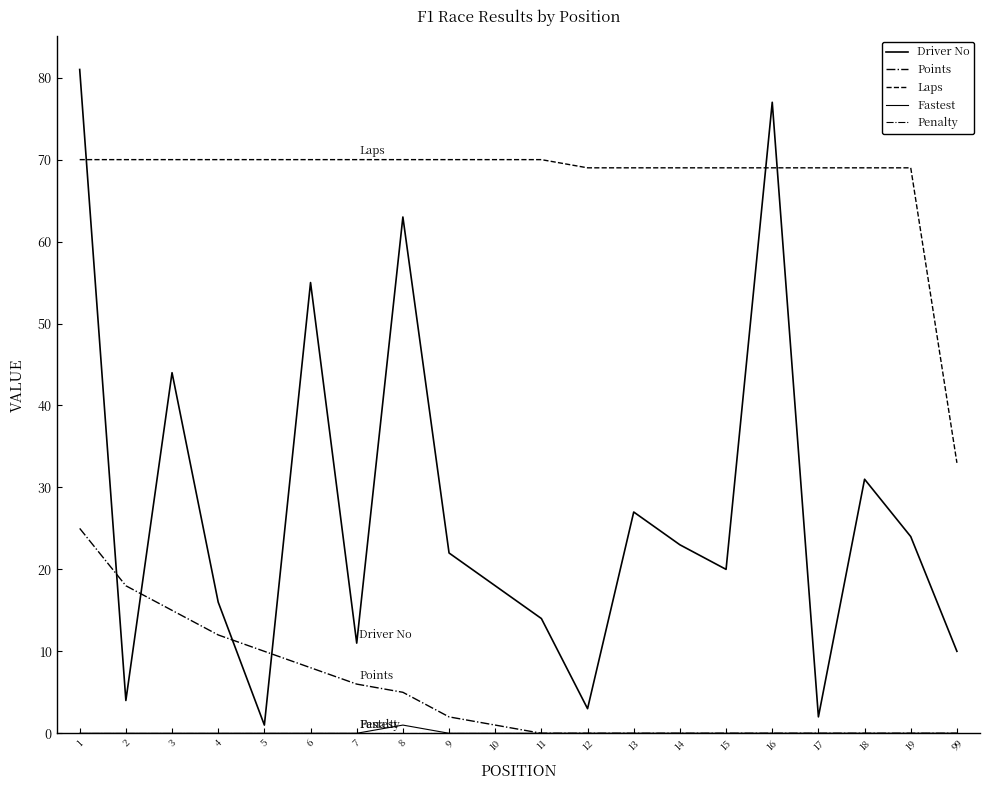

True or false: Laps has more than 2 interior local peaks.

False